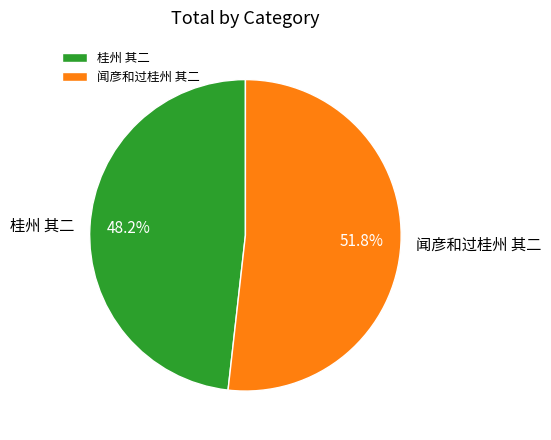

To the nearest percent, what percentage of the pie is 桂州 其二?

48%